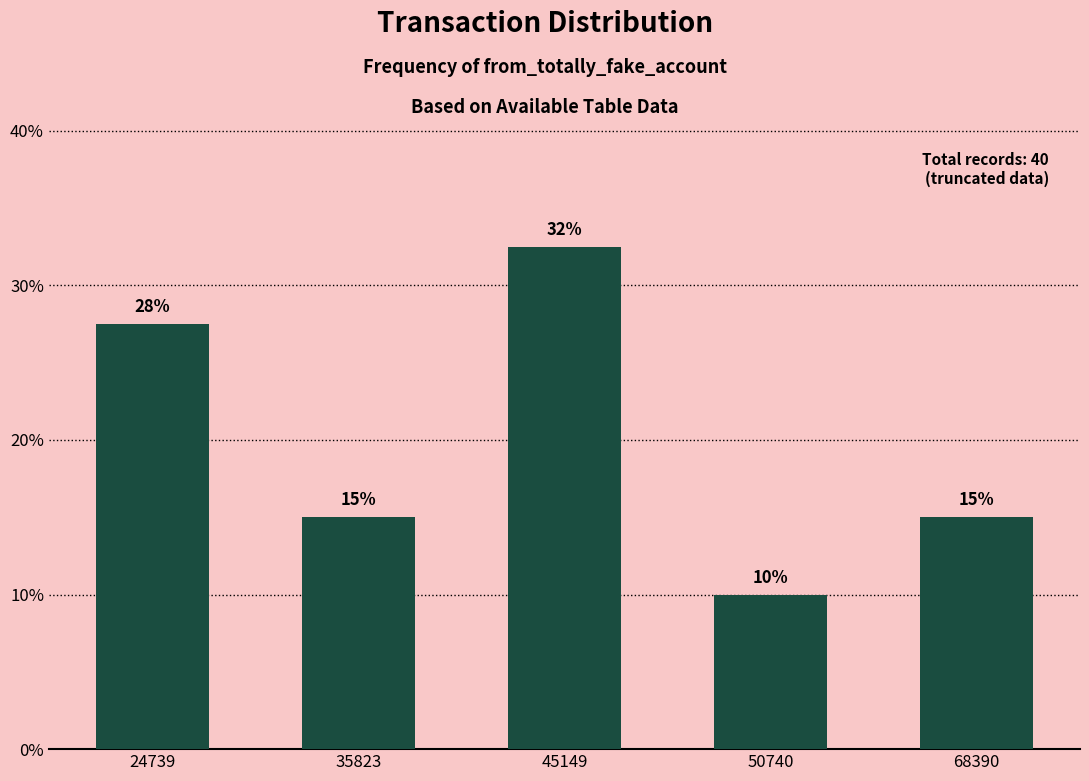

Which has a higher value, 45149 or 35823?

45149